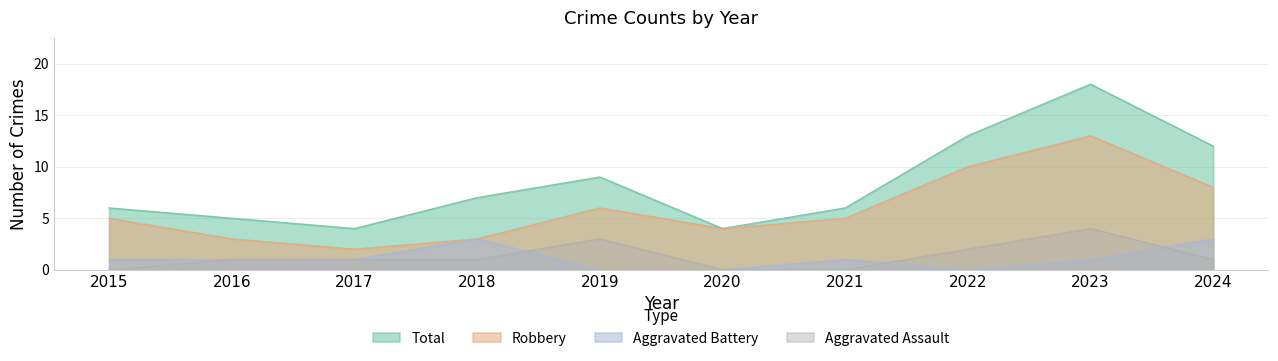

True or false: Total and Robbery cross at least once.

False